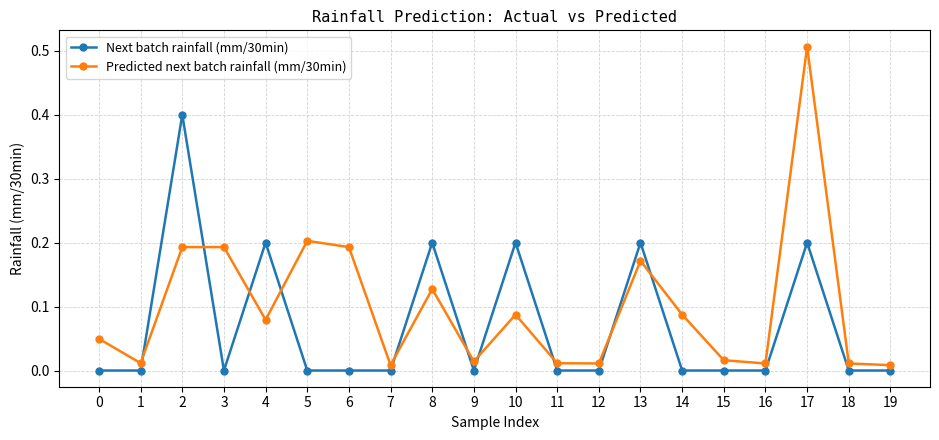

Which series has the widest spread of values?

Predicted next batch rainfall (mm/30min)